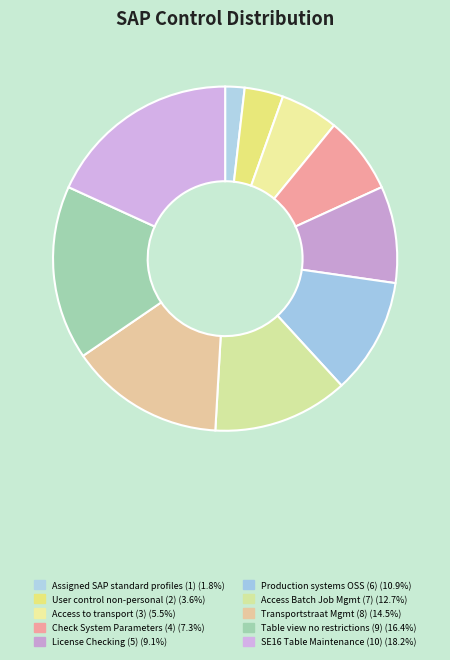

Does any single category account for the majority?

No